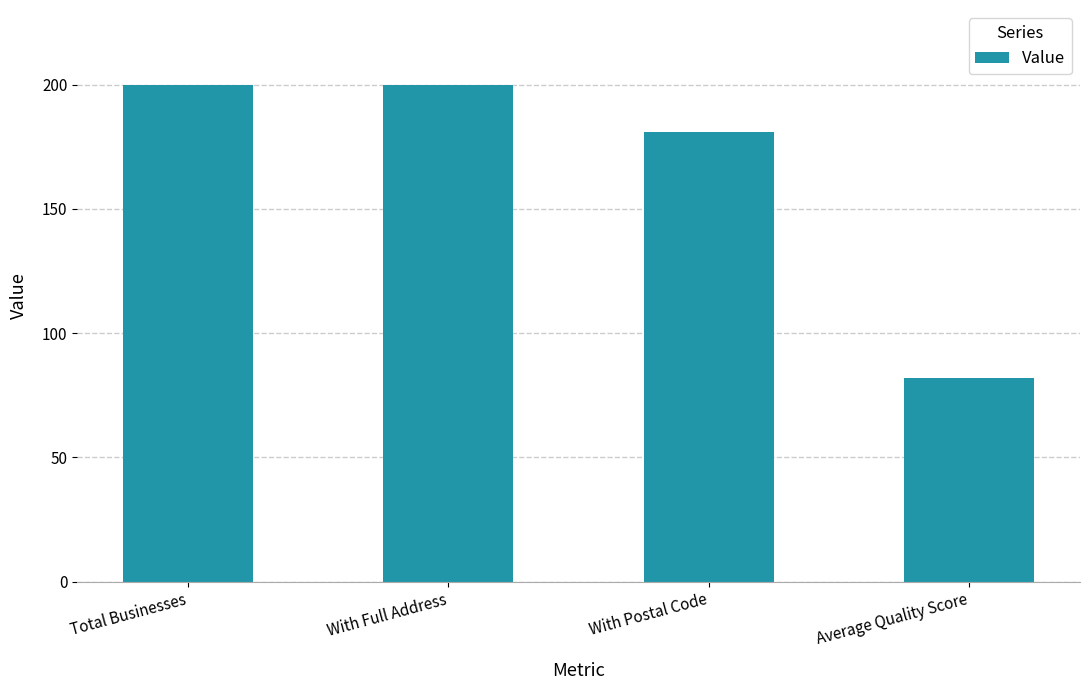

The value at With Full Address is 200.0. True or false?

True